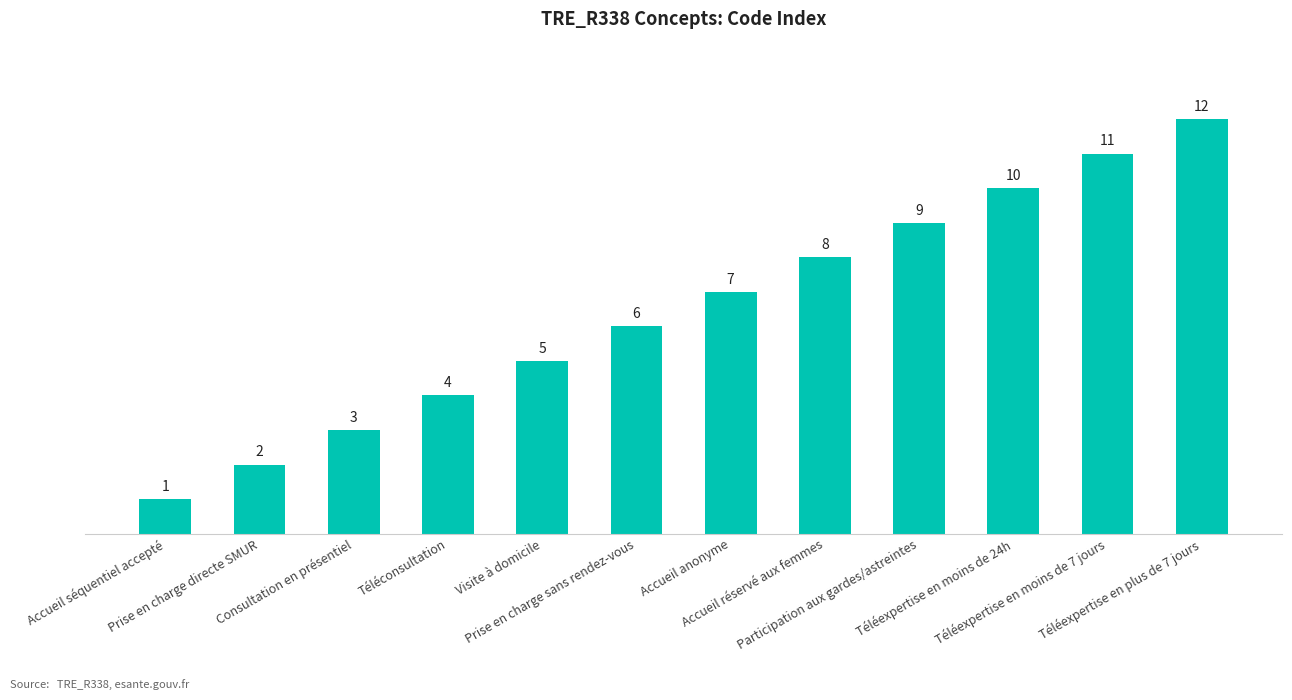

What is the label of the 5th bar from the right?

Accueil réservé aux femmes